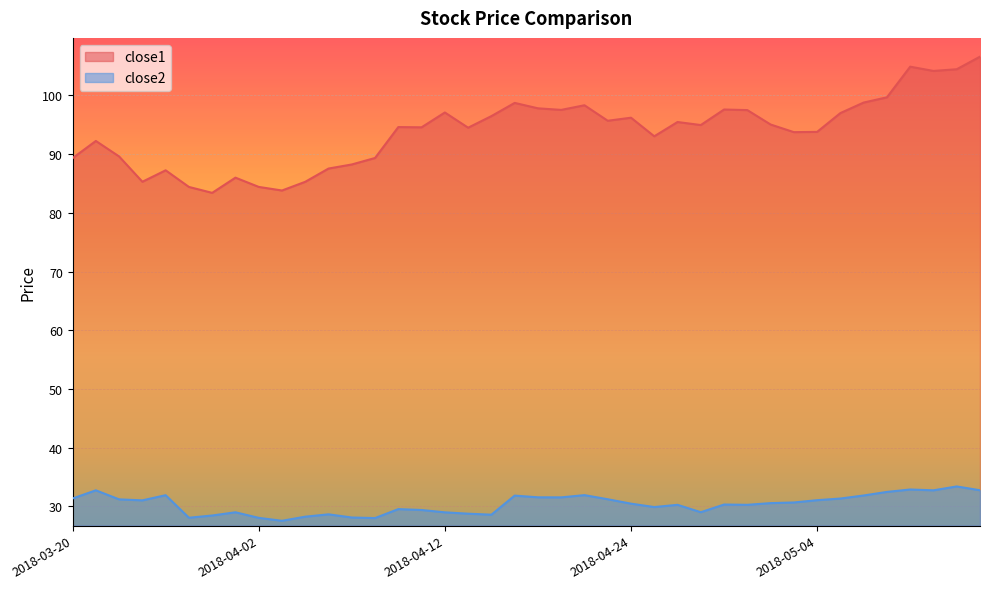

How many categories are shown in the chart?

40